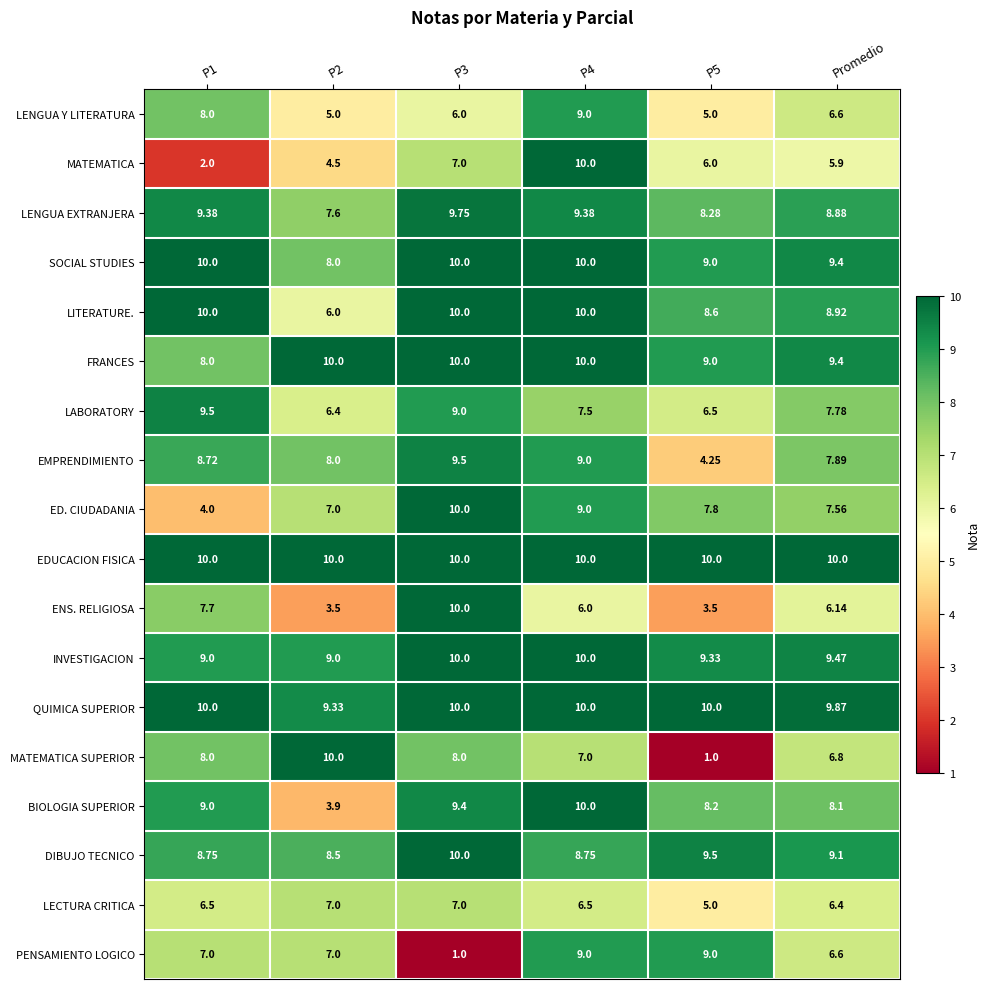

At which label is LENGUA Y LITERATURA closest to 7?

Promedio